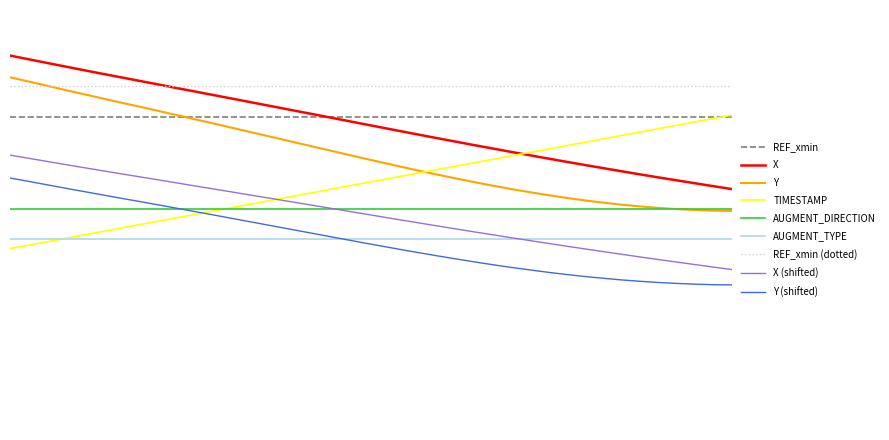

What is the maximum value for TIMESTAMP?

0.8